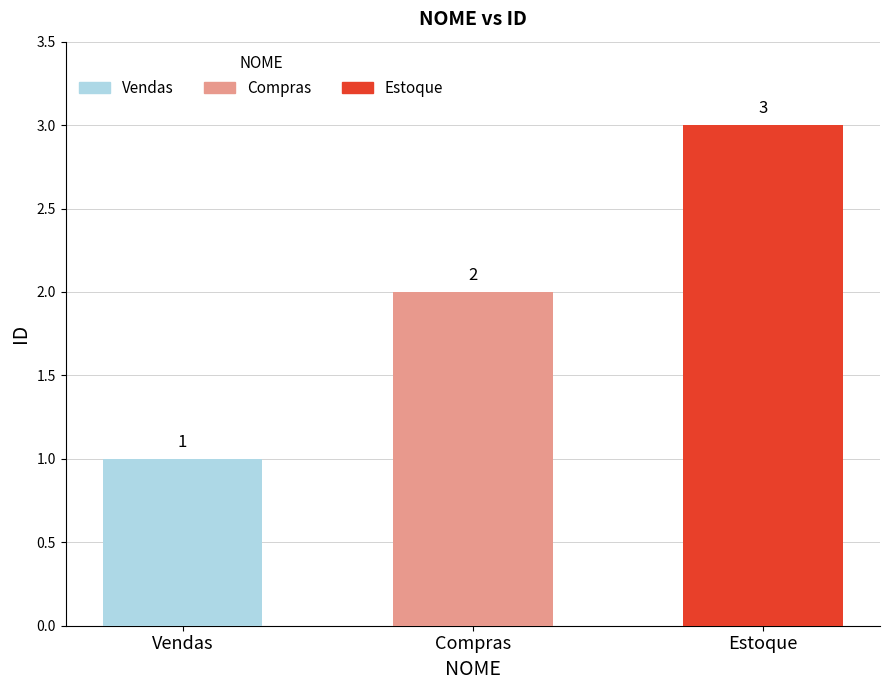

What is the value of the 3rd bar from the left?

3